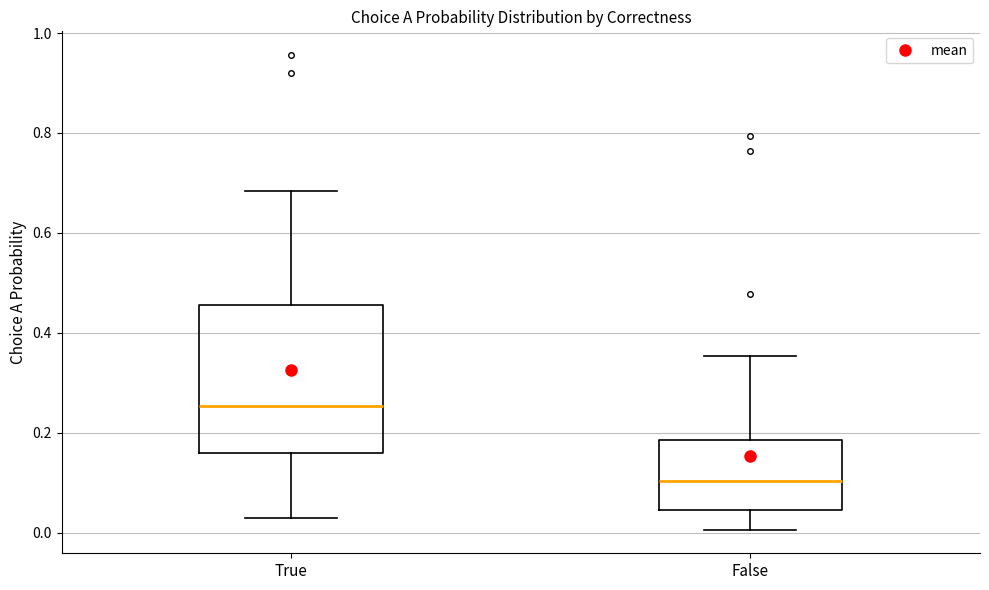

Which box has the lowest median line?

False